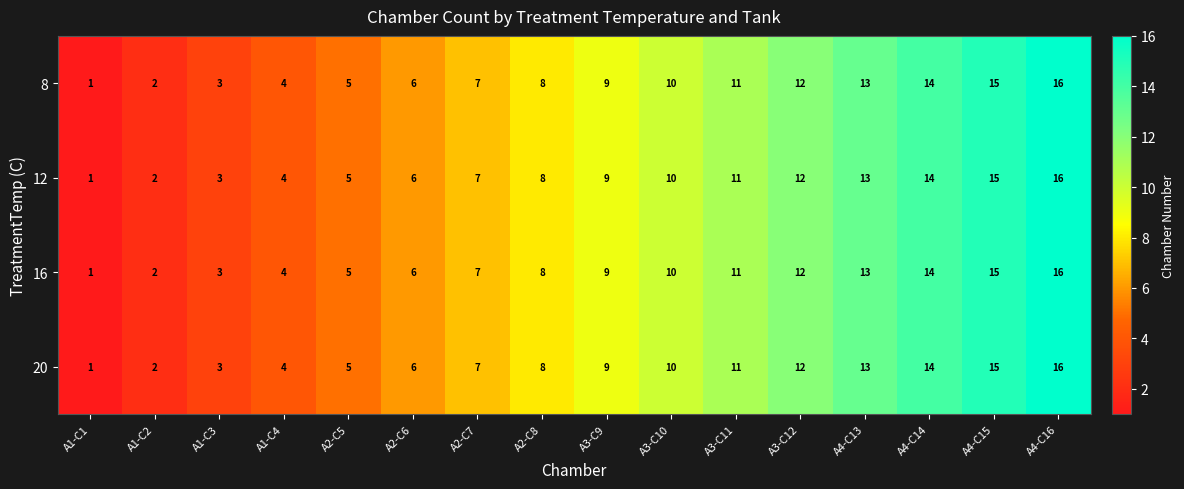

What is the difference between the maximum and minimum values in the 8 series?

15